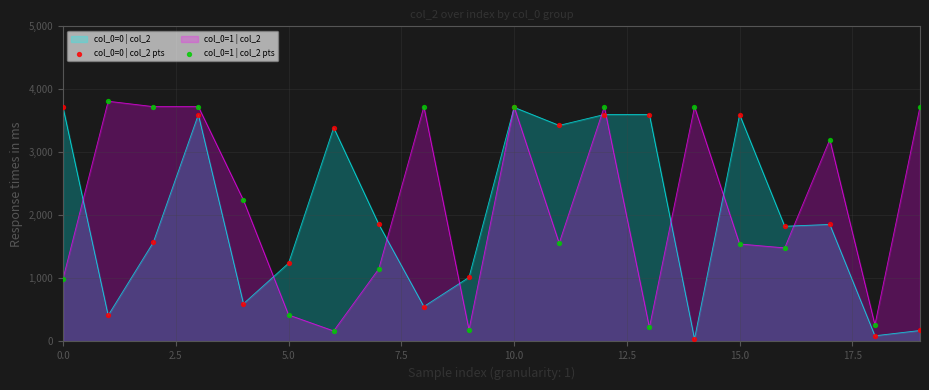

What is the highest value of the col_0=1 | col_2 series?

3812.0